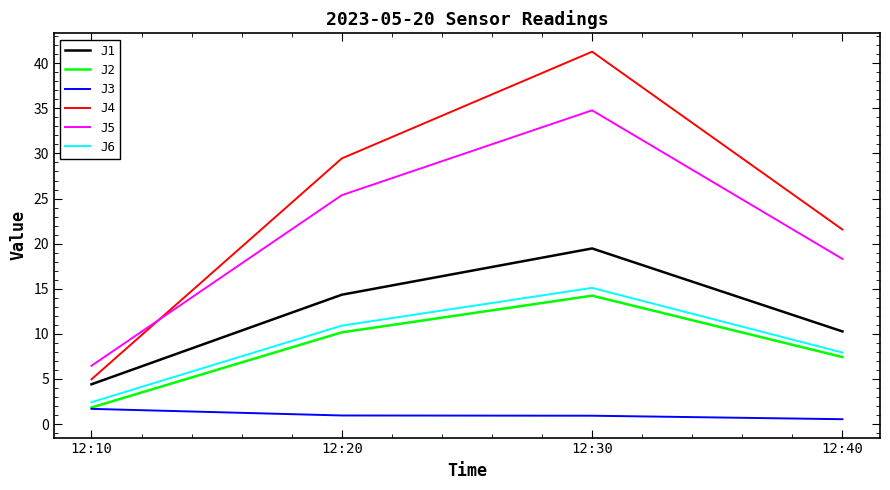

How many interior local peaks does the J1 series have?

1